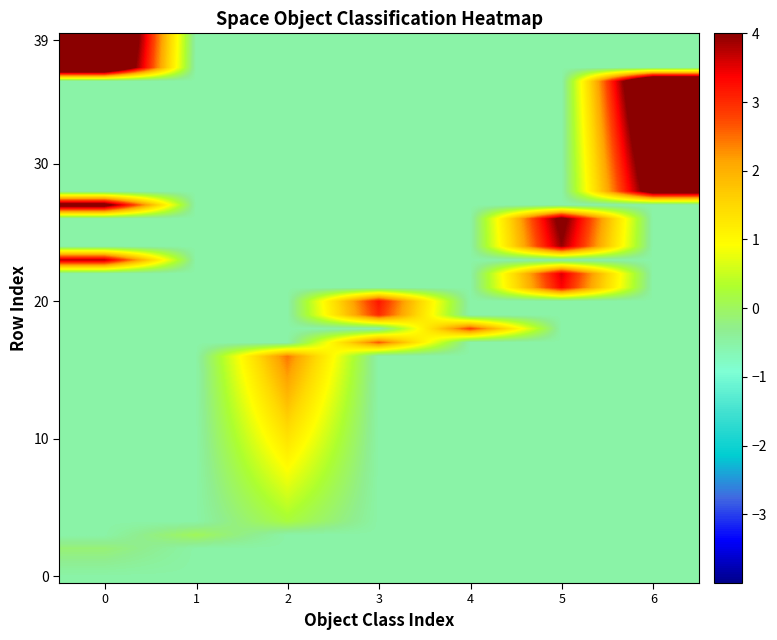

How many series are shown in this chart?

40